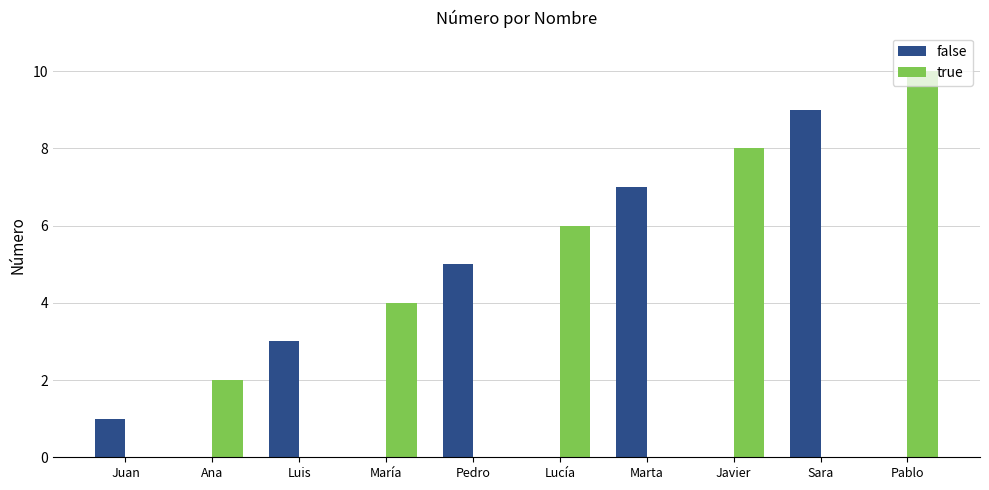

How many categories are shown in the chart?

10